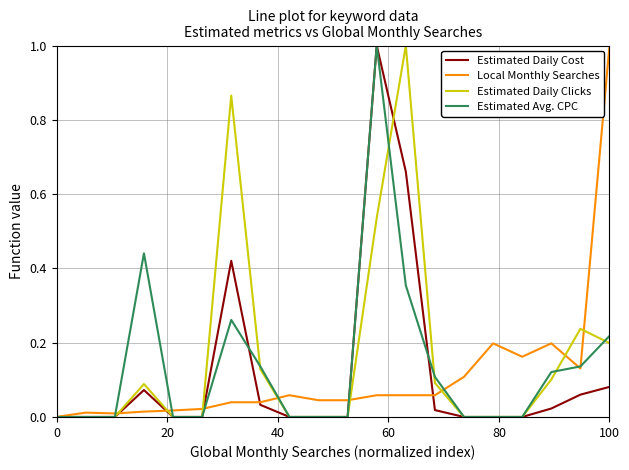

After their last crossing, which series has the higher values: Local Monthly Searches or Estimated Daily Cost?

Local Monthly Searches